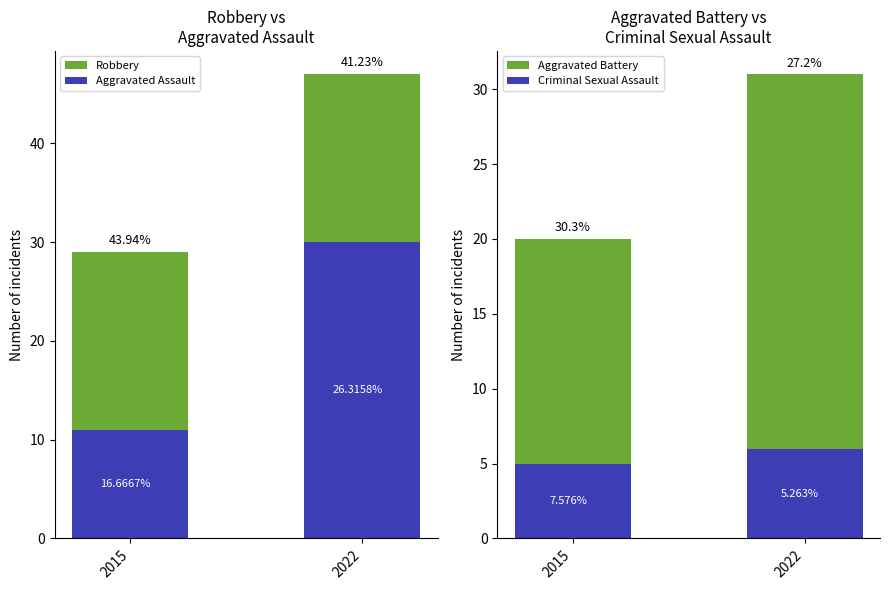

What value does the Robbery series have at 2022?

47